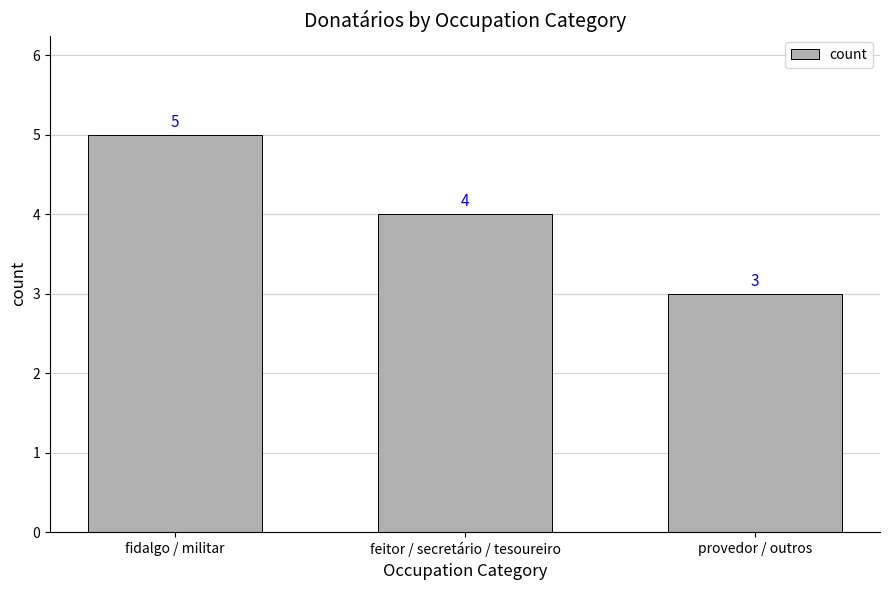

What is the label of the 2nd bar from the left?

feitor / secretário / tesoureiro